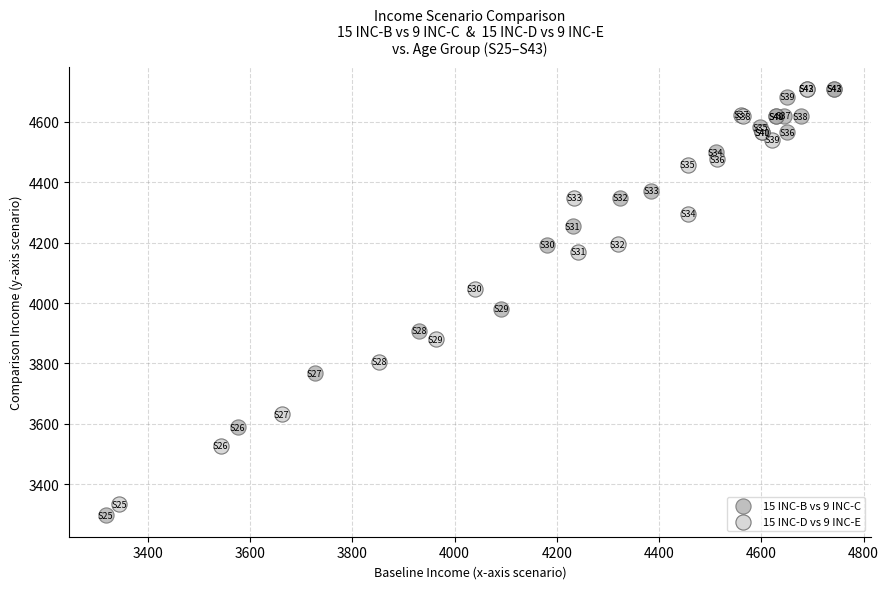

Which series contains the lowest Y value?

15 INC-B vs 9 INC-C